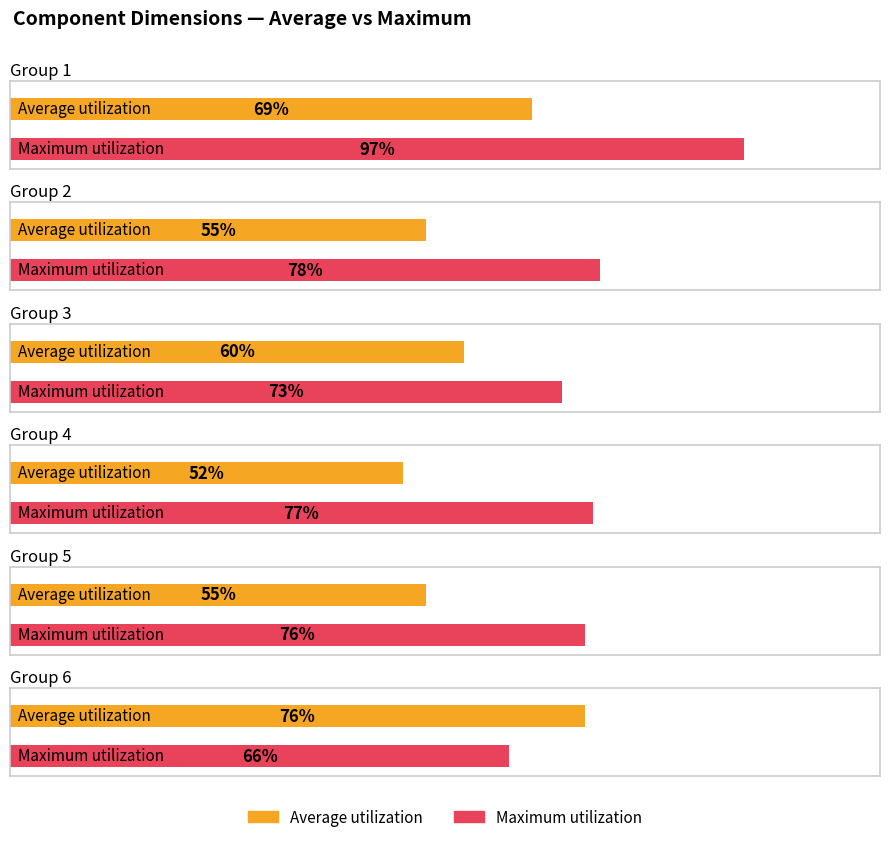

Which series has the largest total across all categories?

Maximum utilization